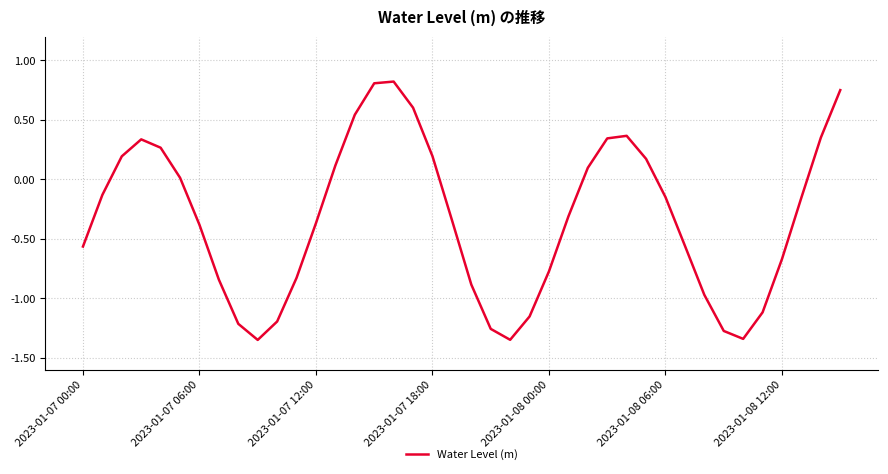

What is the difference between the maximum and minimum values?

2.2